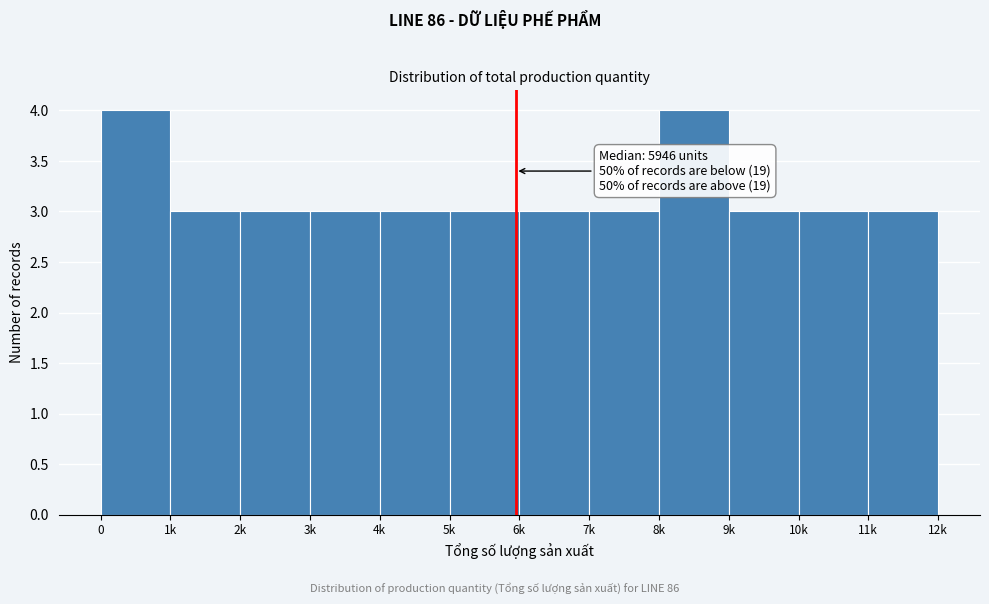

Reading right to left, transcribe all the data shown in this chart.

11k=3	10k=3	9k=3	8k=4	7k=3	6k=3	5k=3	4k=3	3k=3	2k=3	1k=3	0=4